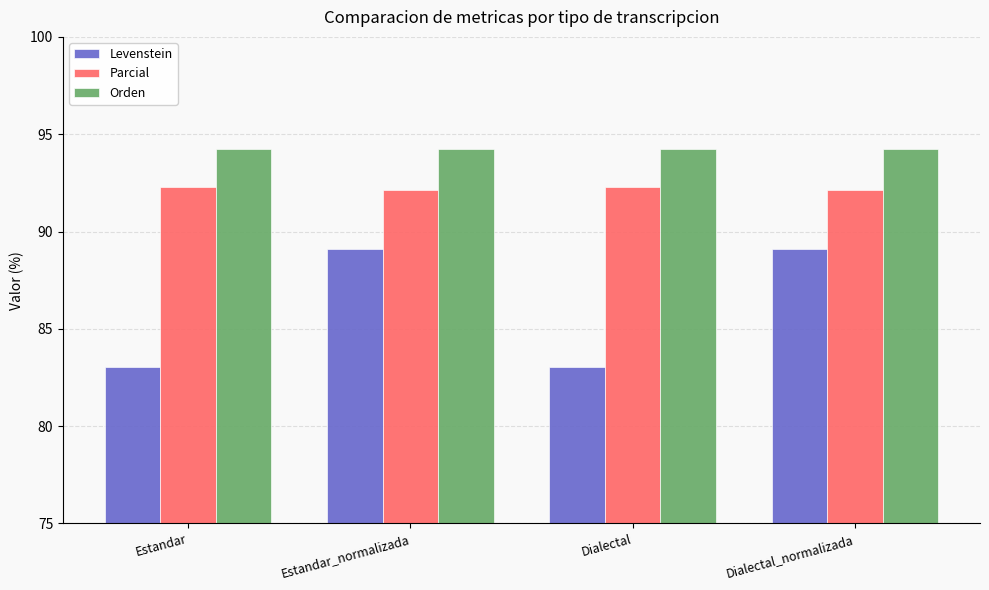

Are the bars horizontal?

No